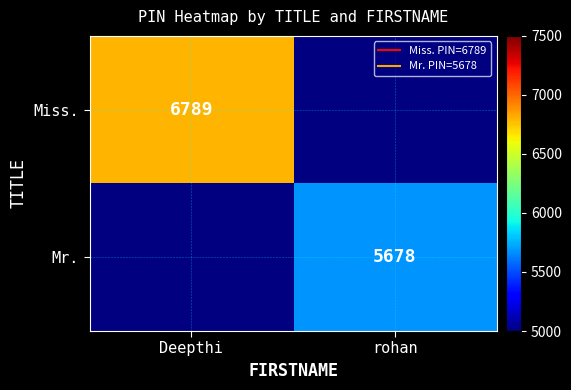

The Miss. series shows 1488.4 at Deepthi. True or false?

False